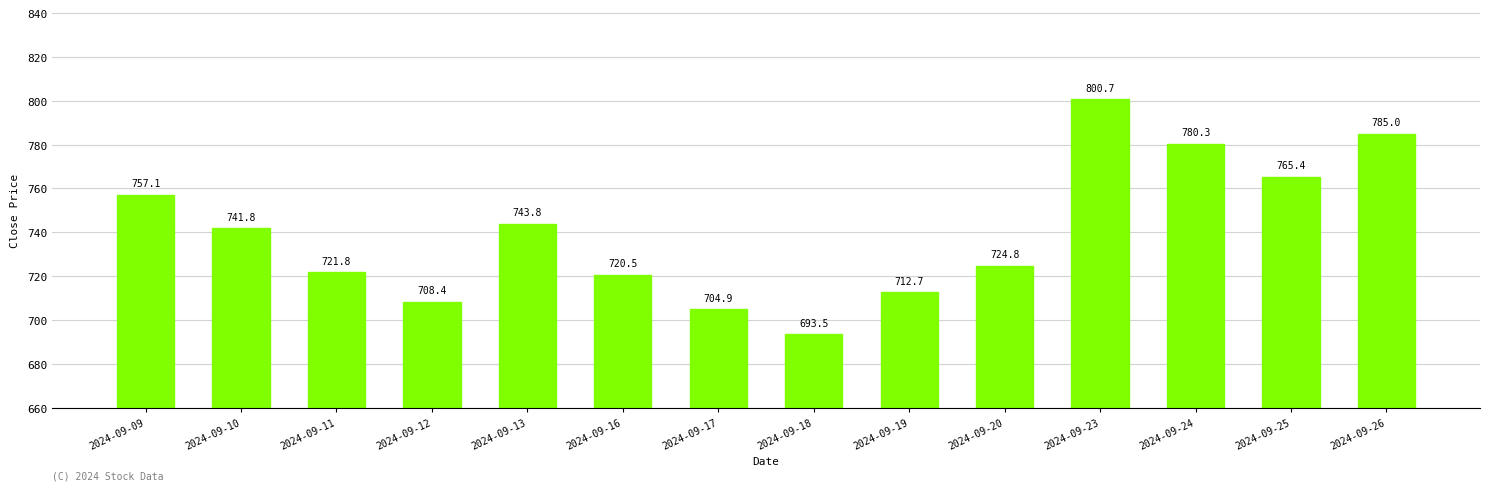

The value at 2024-09-12 is 708.4. True or false?

True